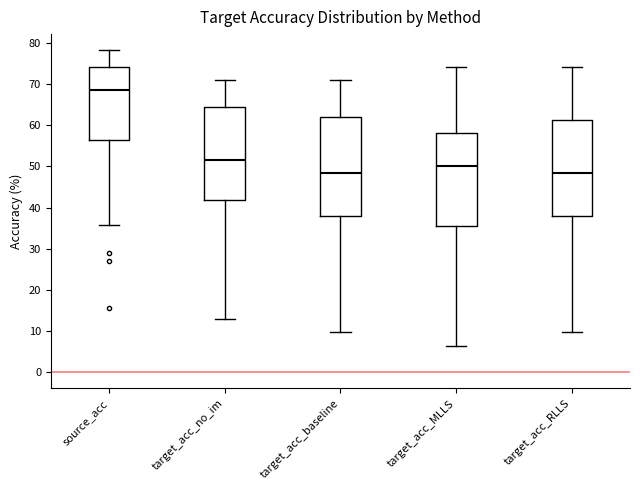

Reading left to right, read every box against the y-axis: the position of its median line, the range the box covers, and the ends of its whiskers. The values are not printed on the chart, so give them approximately, as read against the axis.

source_acc: median 69, box 57 to 74, whiskers 36 to 78
target_acc_no_im: median 52, box 42 to 65, whiskers 13 to 71
target_acc_baseline: median 48, box 38 to 62, whiskers 10 to 71
target_acc_MLLS: median 50, box 35 to 58, whiskers 6 to 74
target_acc_RLLS: median 48, box 38 to 61, whiskers 10 to 74